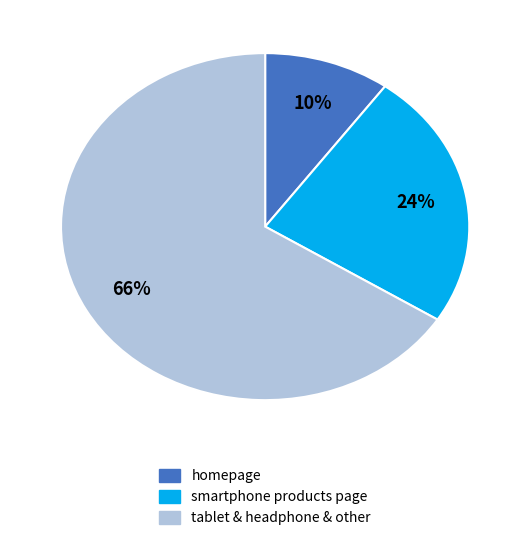

Is there a majority slice in this chart?

Yes